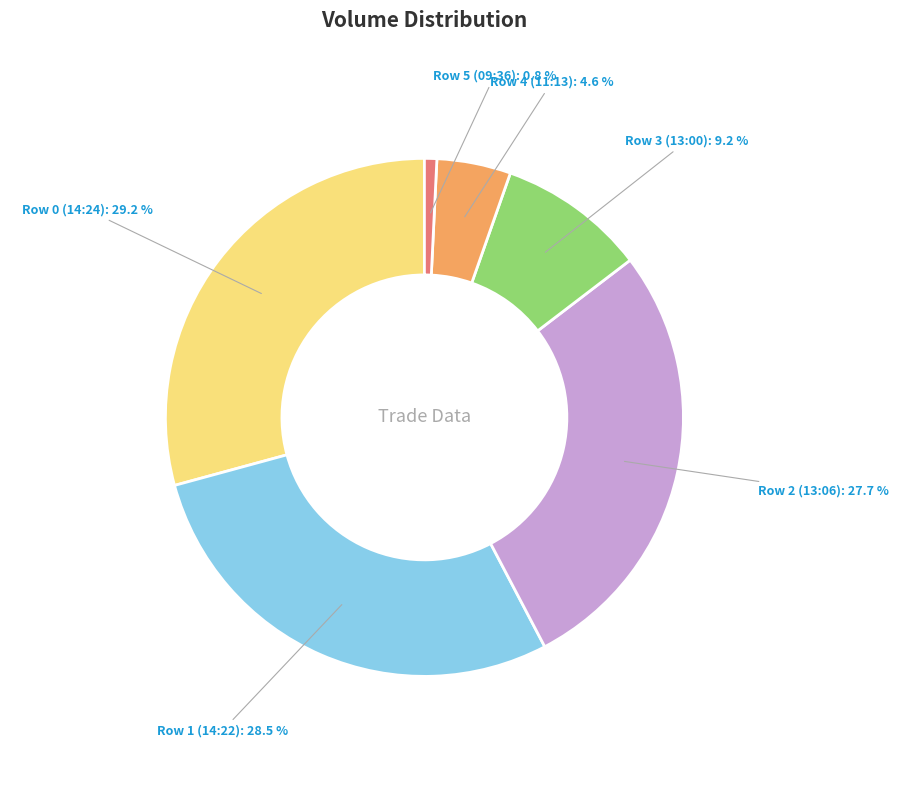

Is it true that Row 4 (11:13) is 5% of the pie?

True